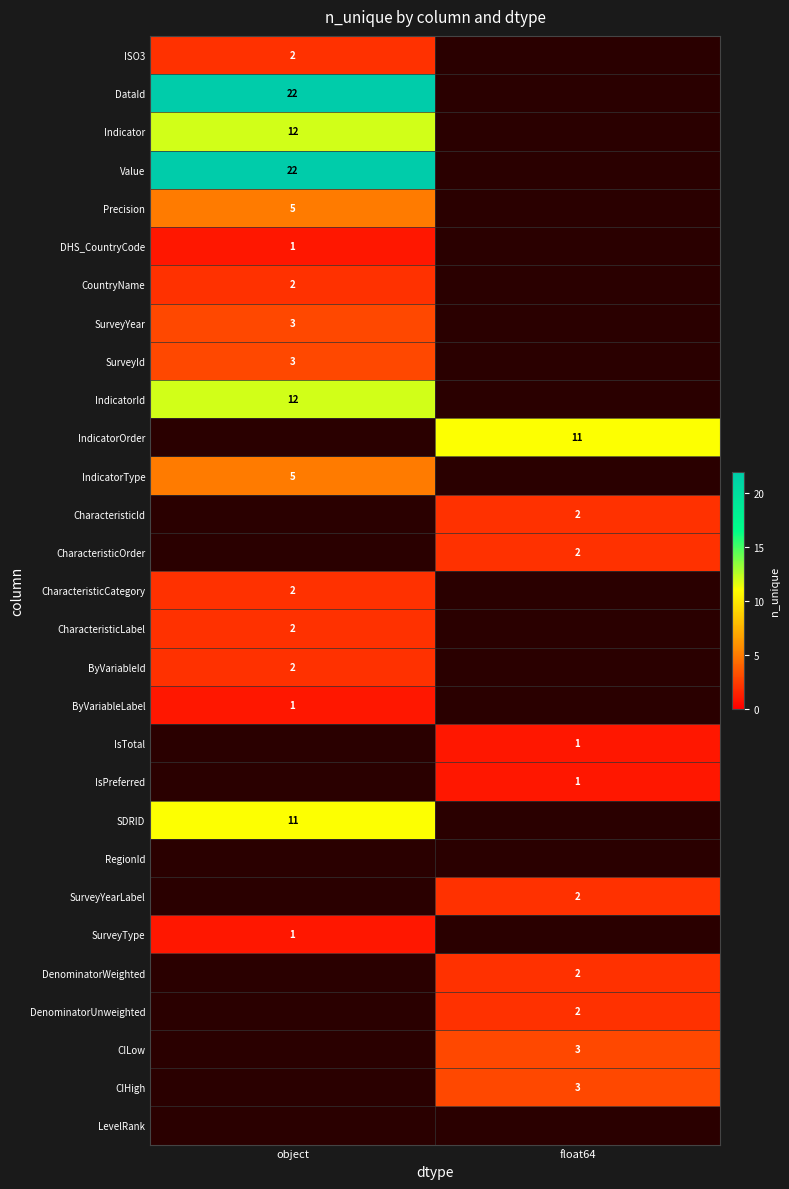

Is it true that SDRID equals 11 at object?

True